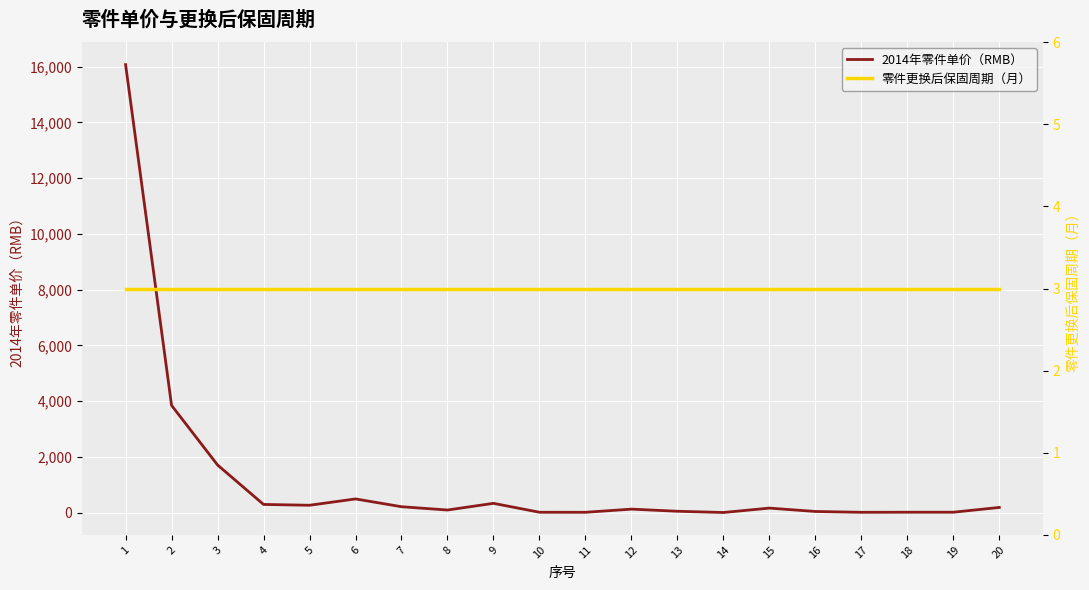

How many intersections are there between 2014年零件单价（RMB） and 零件更换后保固周期（月）?

2